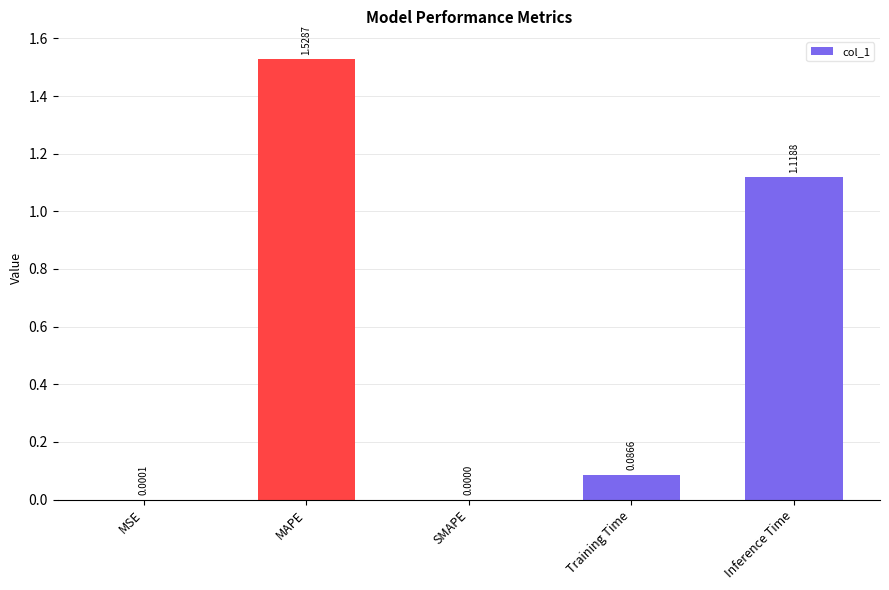

Is it true that the value at MAPE is 0.7?

False